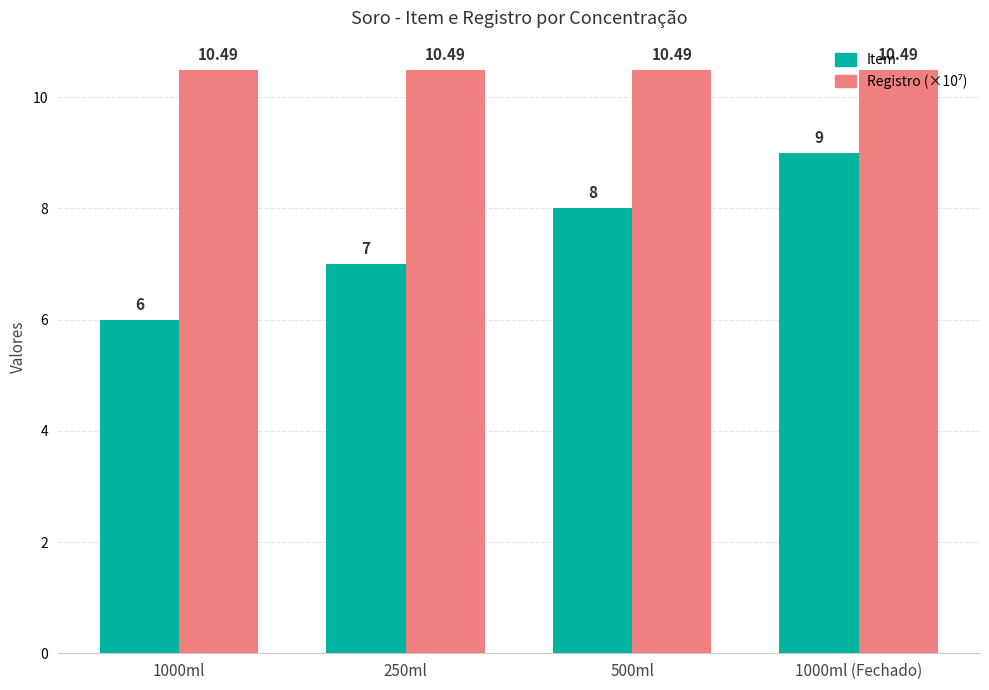

What is the average value of the Item series?

7.5